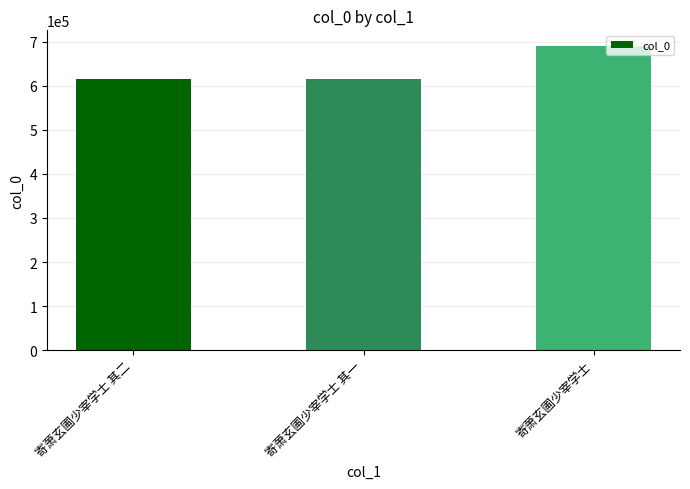

What is the average value?

640964